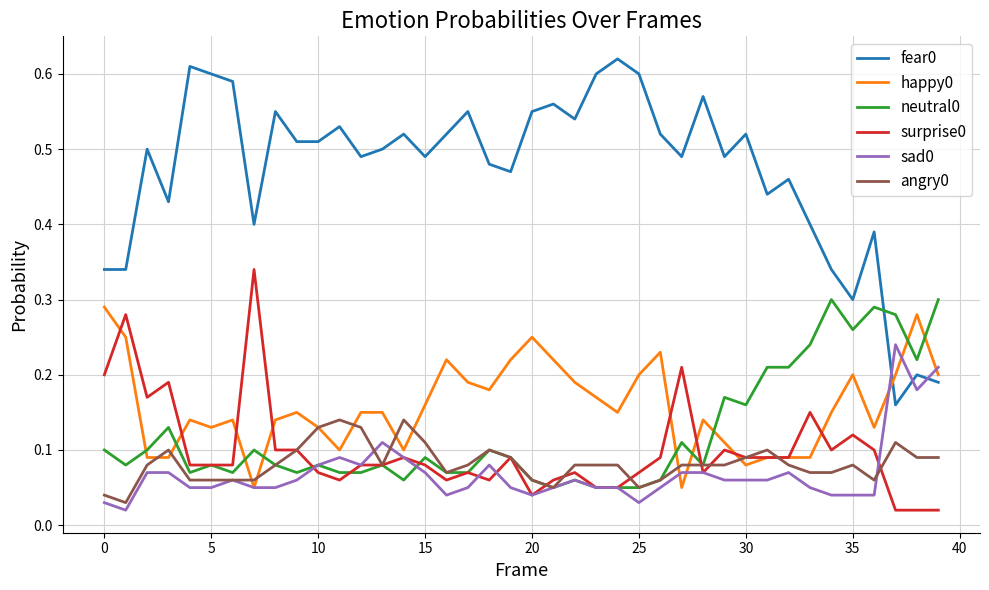

True or false: happy0 has more than 0 interior local peaks.

True